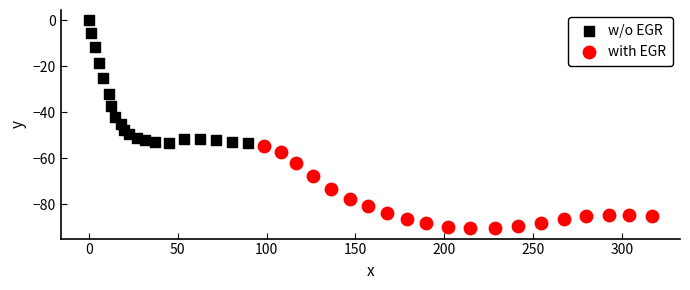

Which series reaches the maximum Y coordinate?

w/o EGR